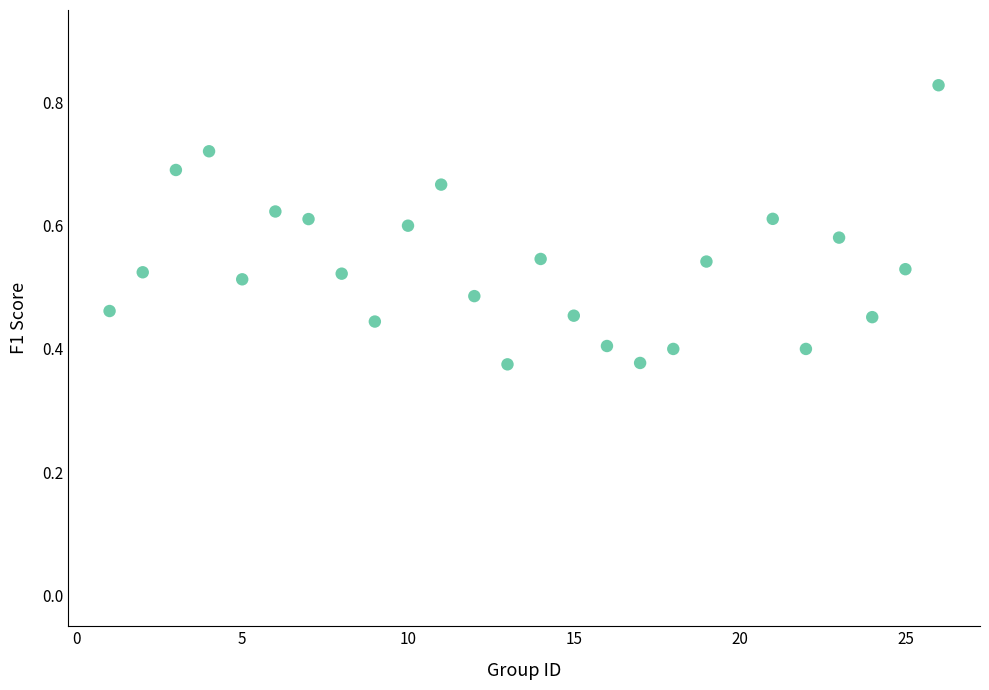

What is the range of X values (max minus min)?

25.0